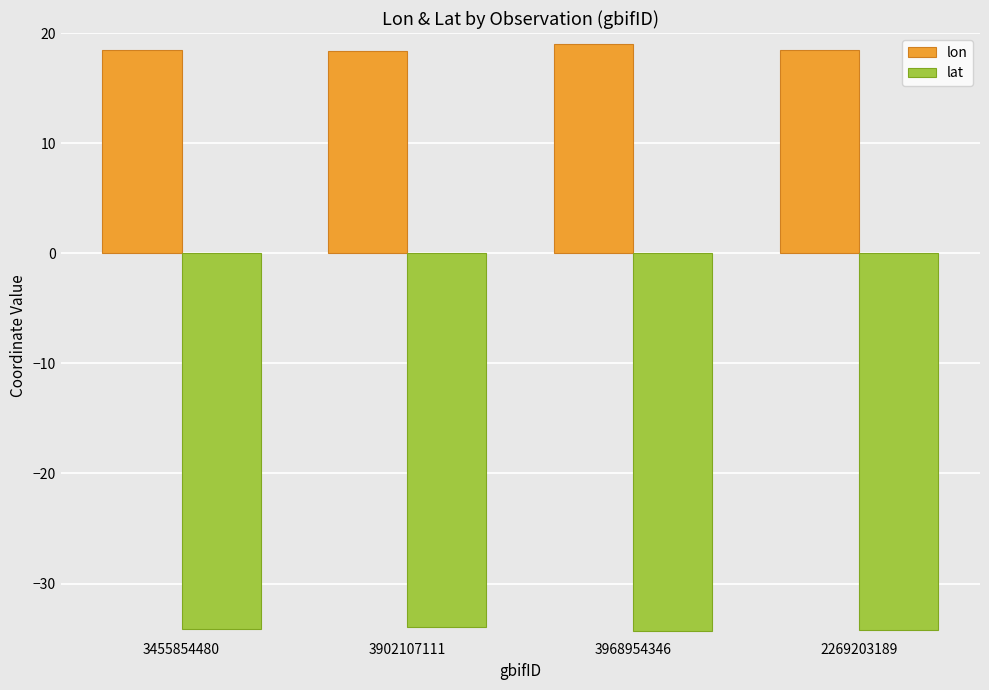

What is the approximate value of lon at 3902107111?

18.4